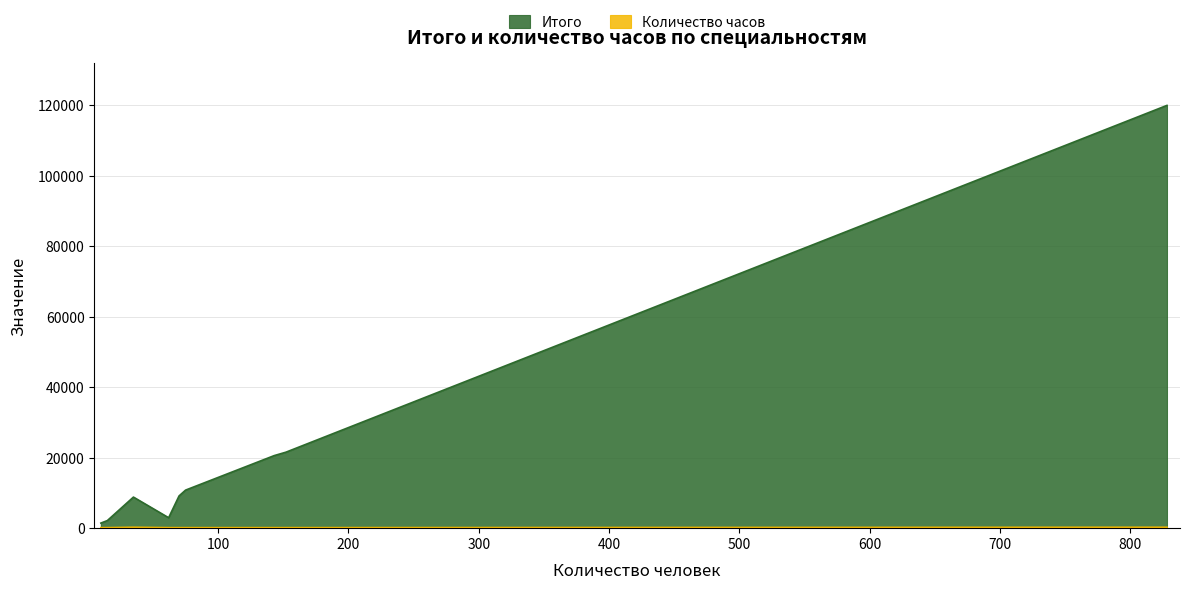

What is the total value across all series at Лабораторная диагностика?

10944